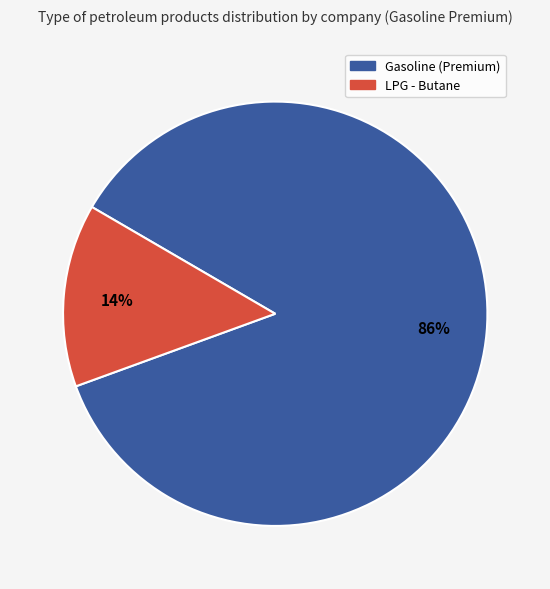

To the nearest percent, what is the difference between the largest and smallest slice percentages?

72%